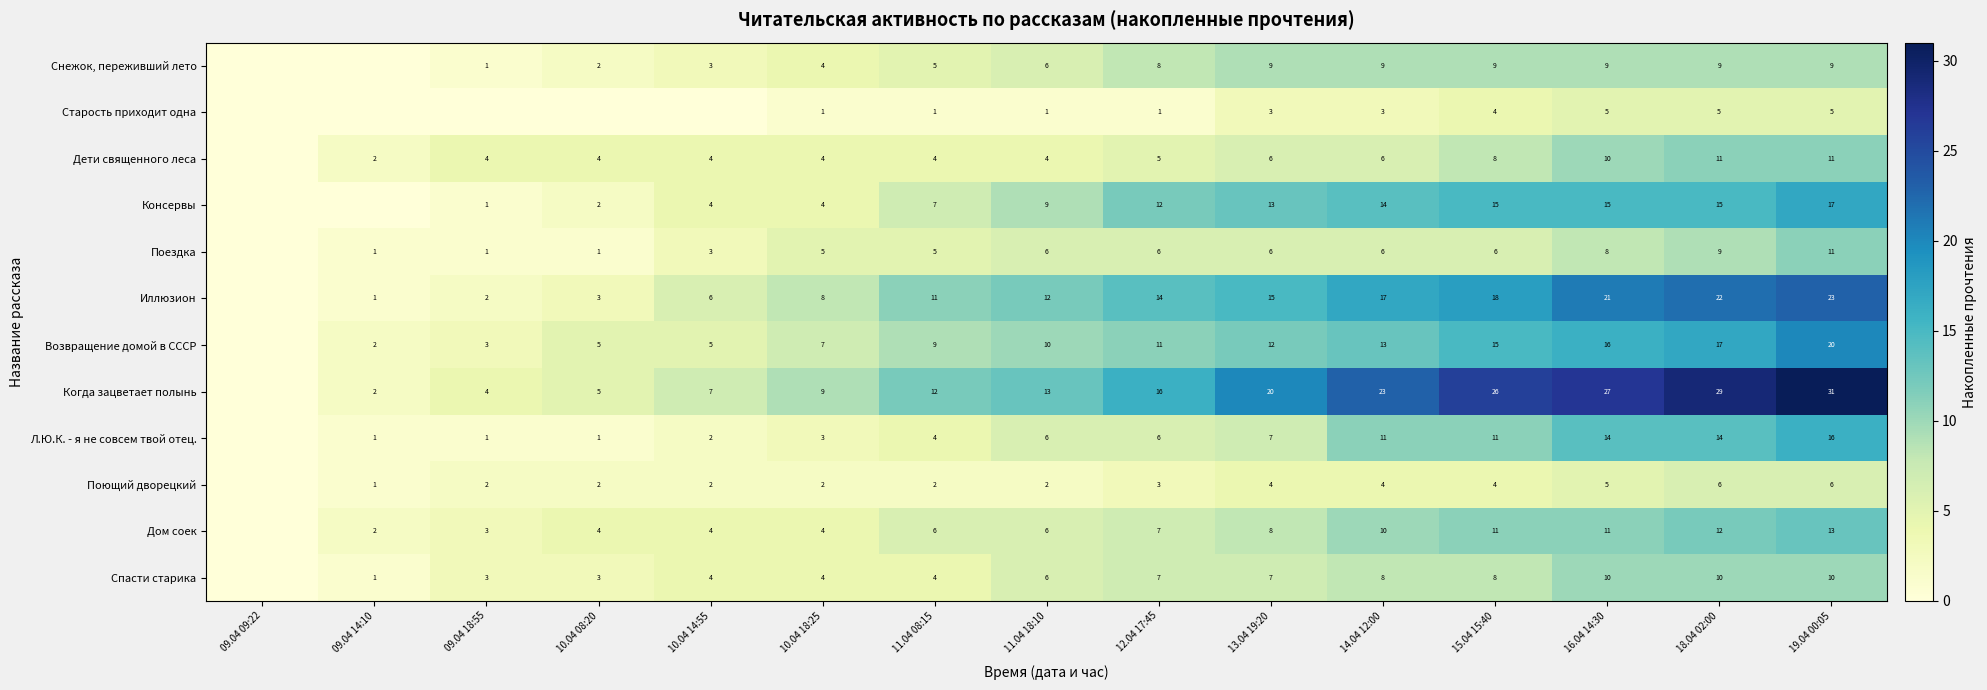

Which series changed the most between 13.04 19:20 and 19.04 00:05?

Когда зацветает полынь